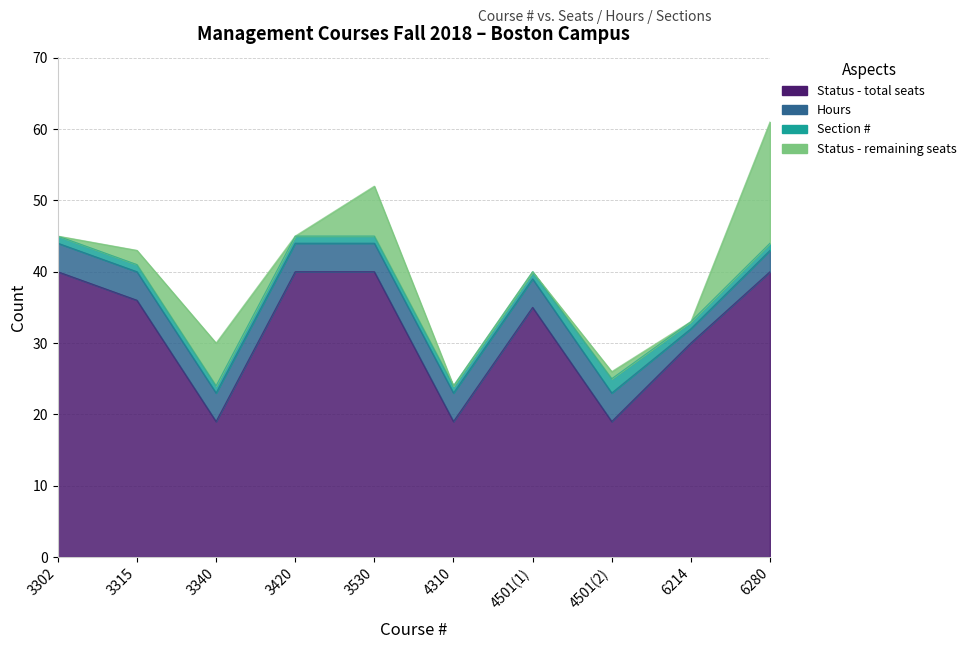

Rank the series by their maximum value, from highest to lowest.

Status - total seats, Status - remaining seats, Hours, Section #